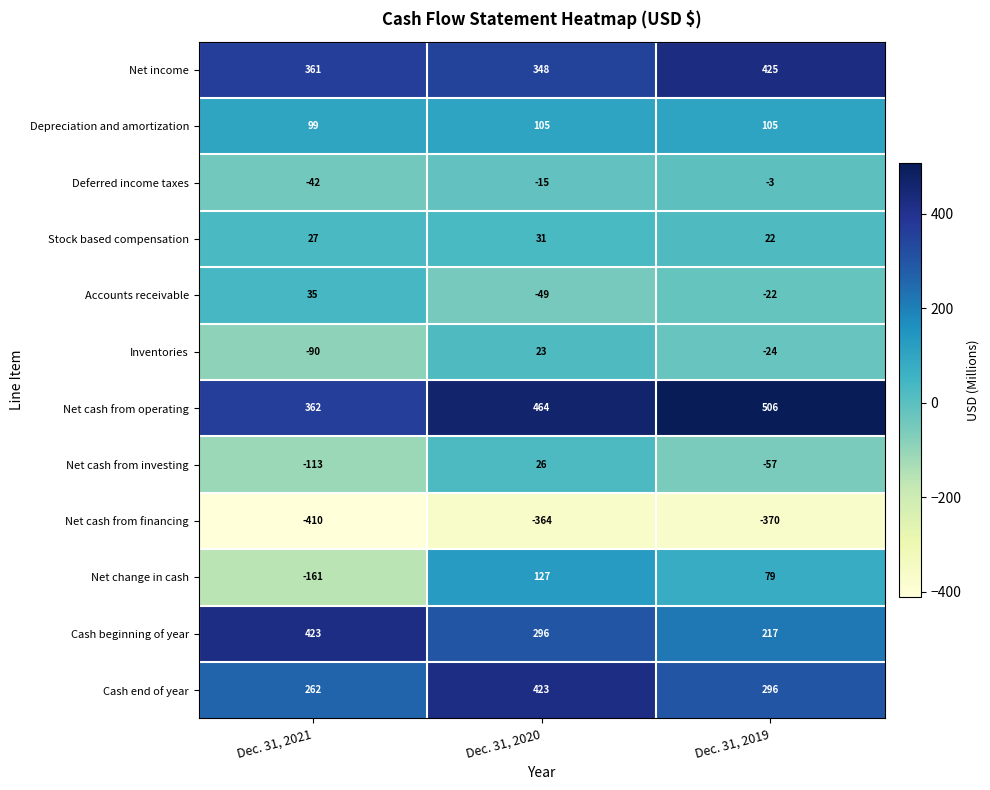

At which category does the chart reach its peak across all series?

Dec. 31, 2019